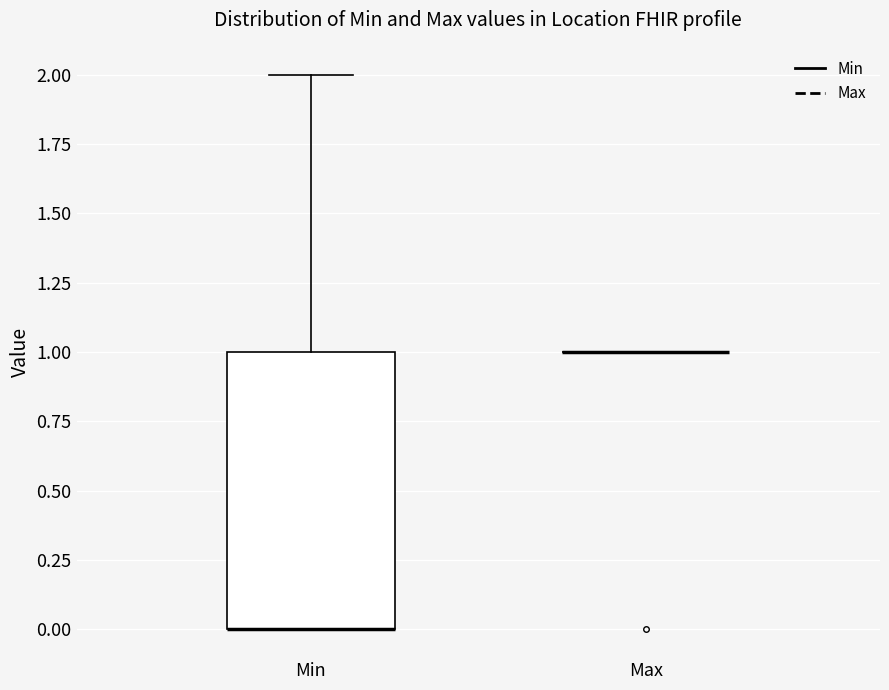

Which box is the tallest, from its lower edge to its upper edge?

Min